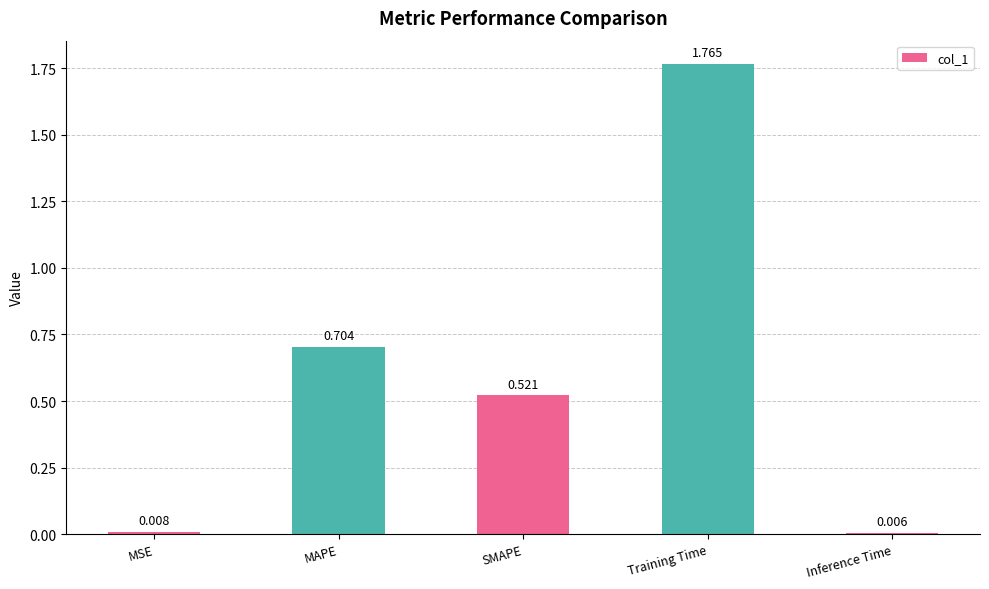

The value at MAPE is 0.5. True or false?

False